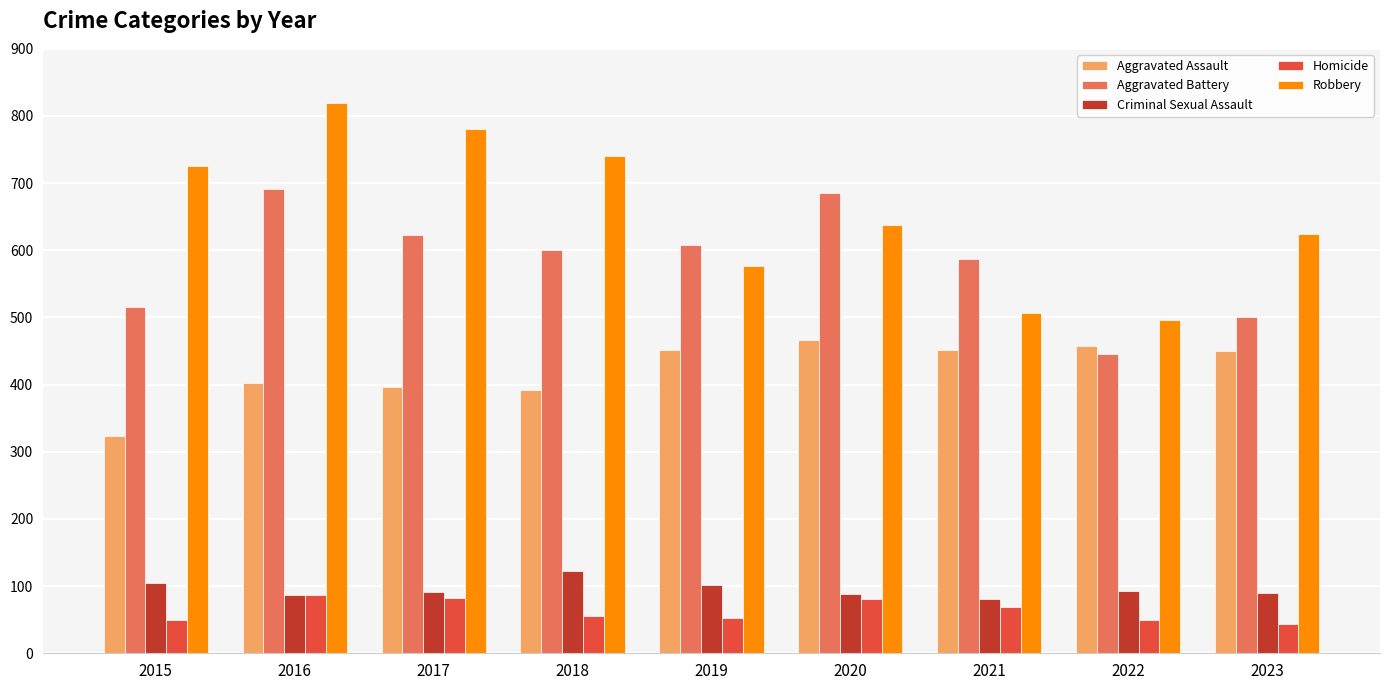

Which series has the largest total across all categories?

Robbery